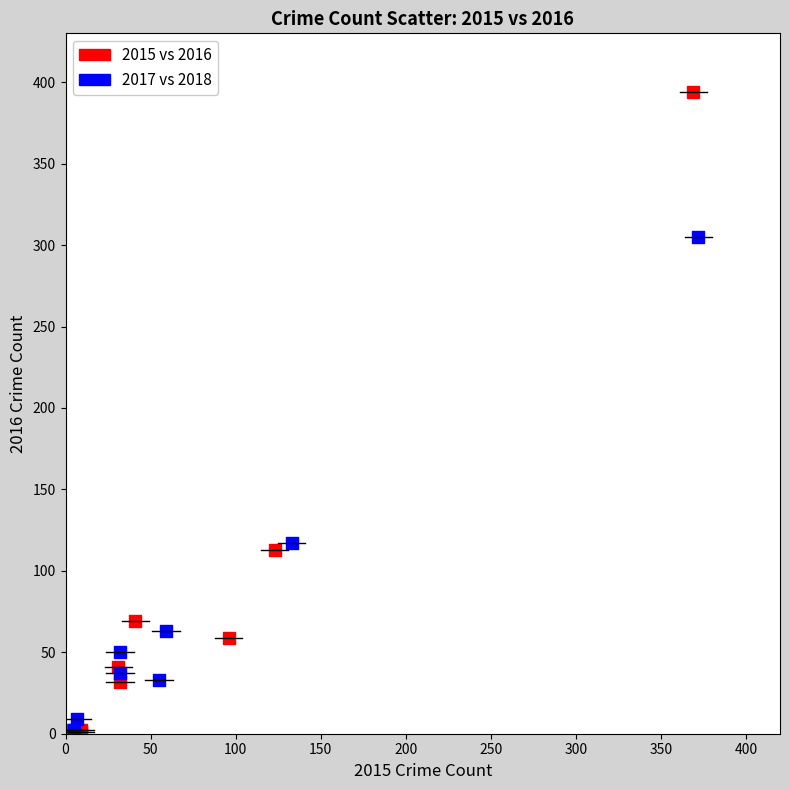

Which series reaches the maximum Y coordinate?

2015 vs 2016